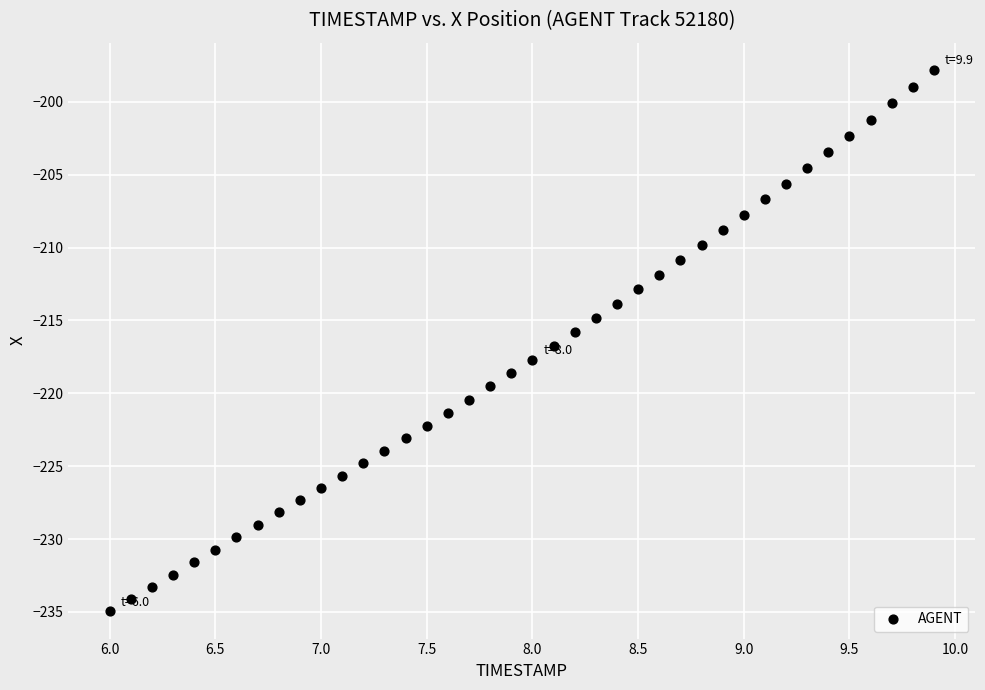

What is the range of X values (max minus min)?

3.9